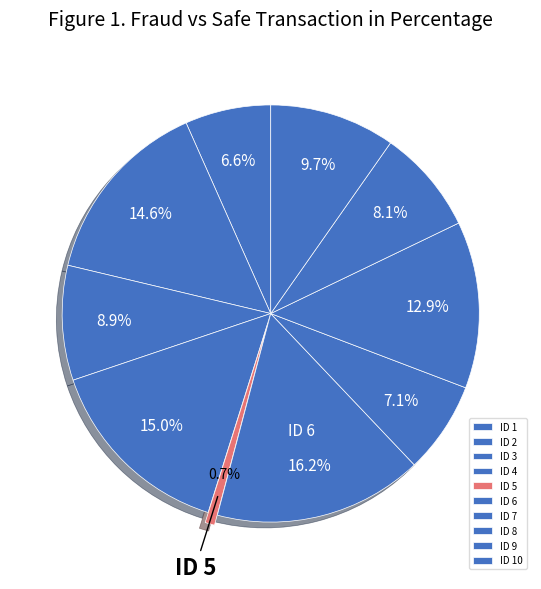

To the nearest percent, what is the difference between the largest and smallest slice percentages?

15%